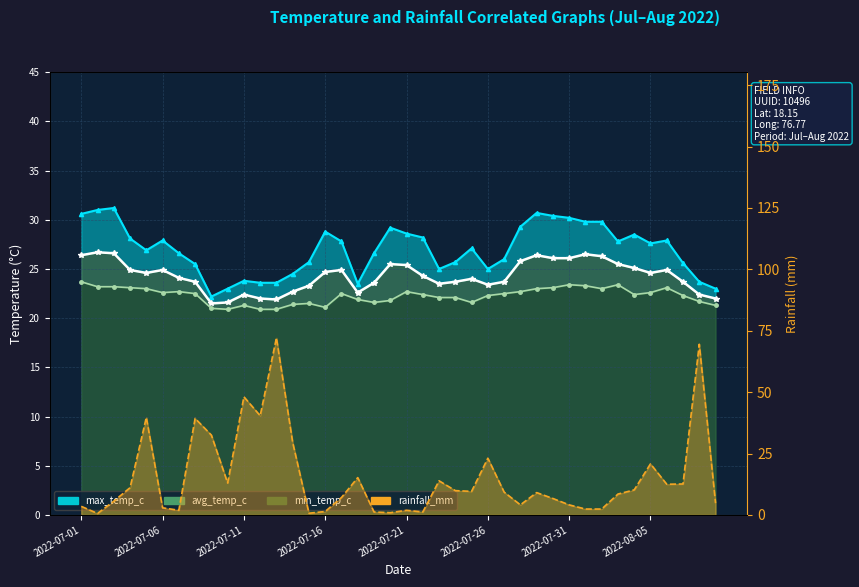

What is the label of the 23rd point from the left?

2022-07-23